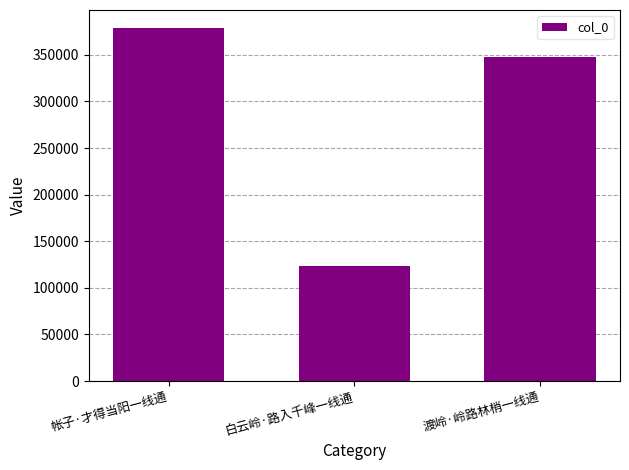

Does the chart contain any negative values?

No